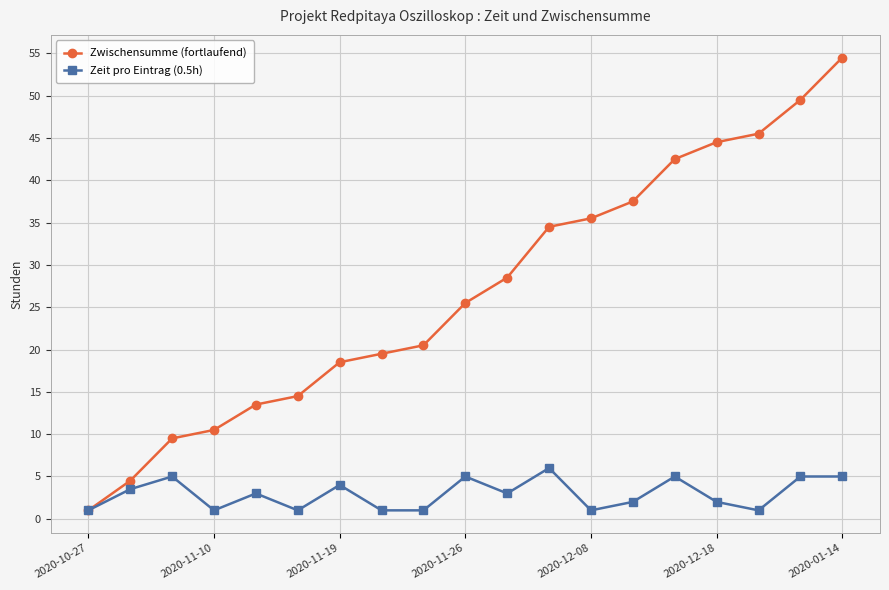

What is the value of the Zwischensumme (fortlaufend) point at the 10th from the left?

25.5